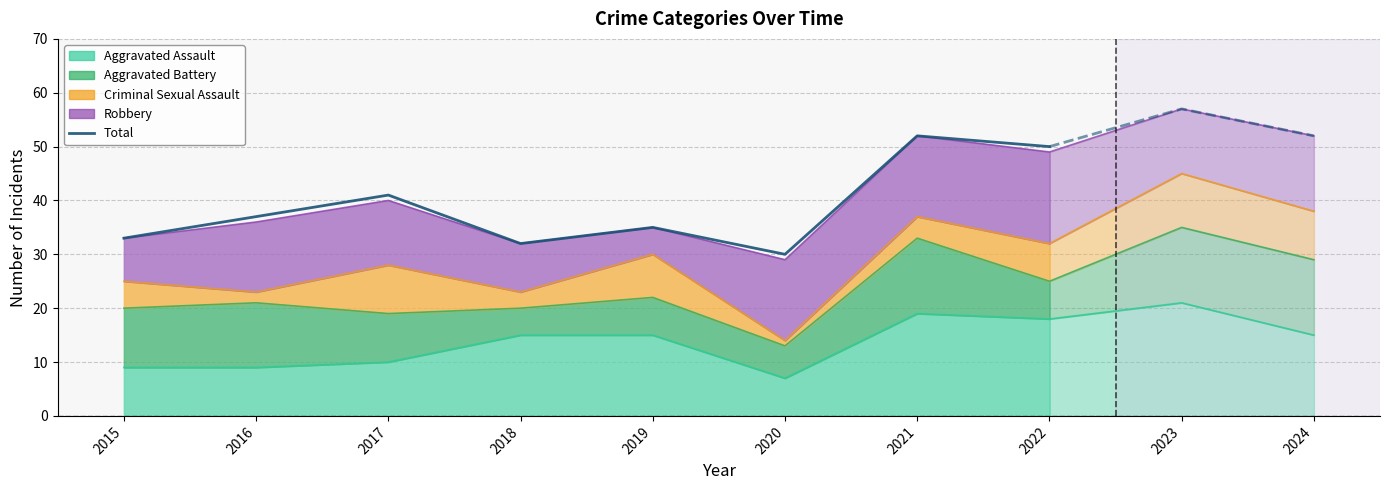

Is it true that the value at 2021 is 31?

False